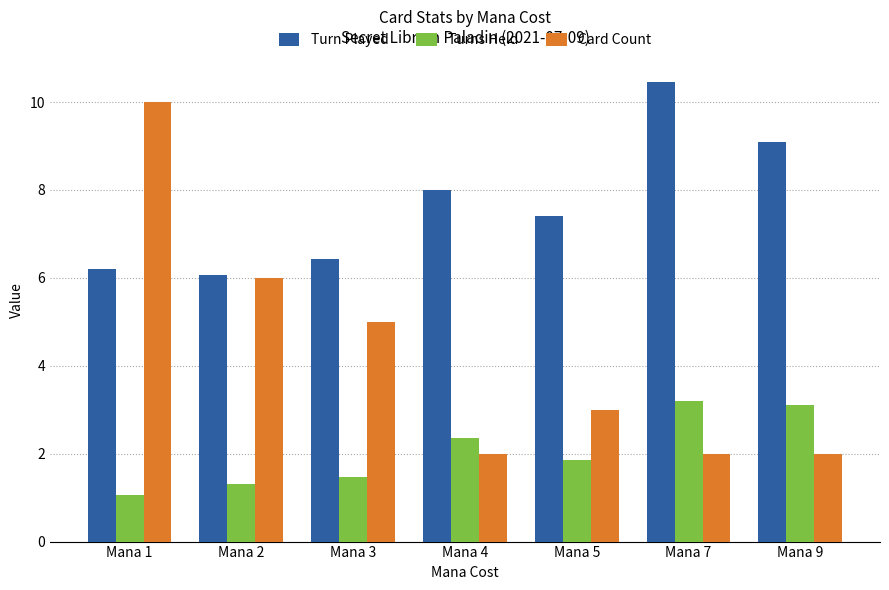

What is the minimum value shown in the chart?

1.1